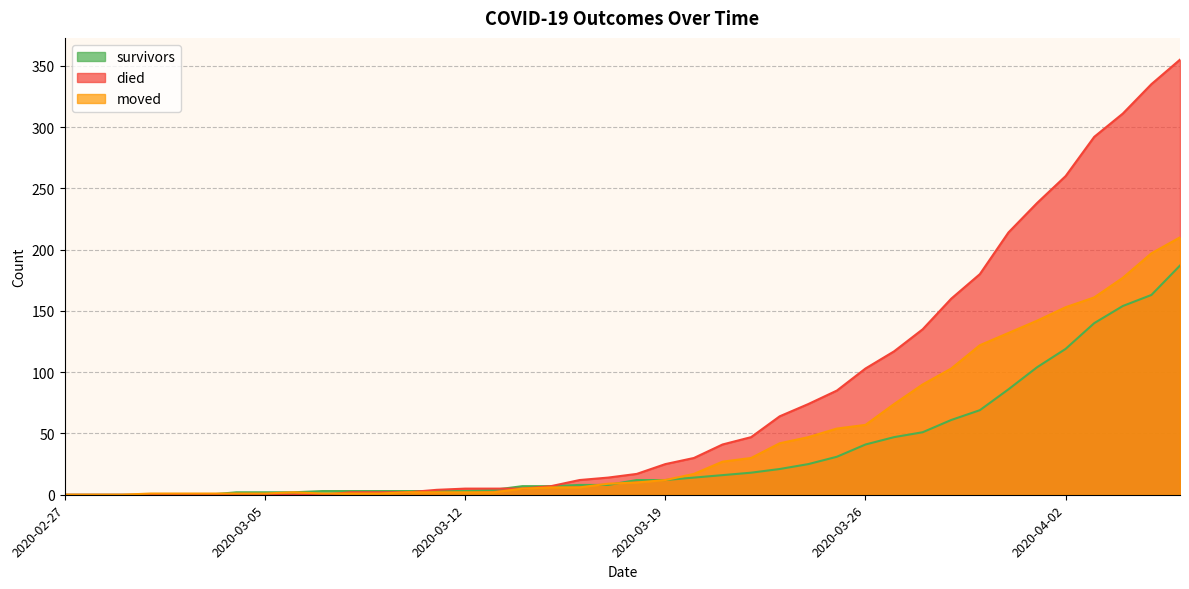

How many categories are shown in the chart?

40